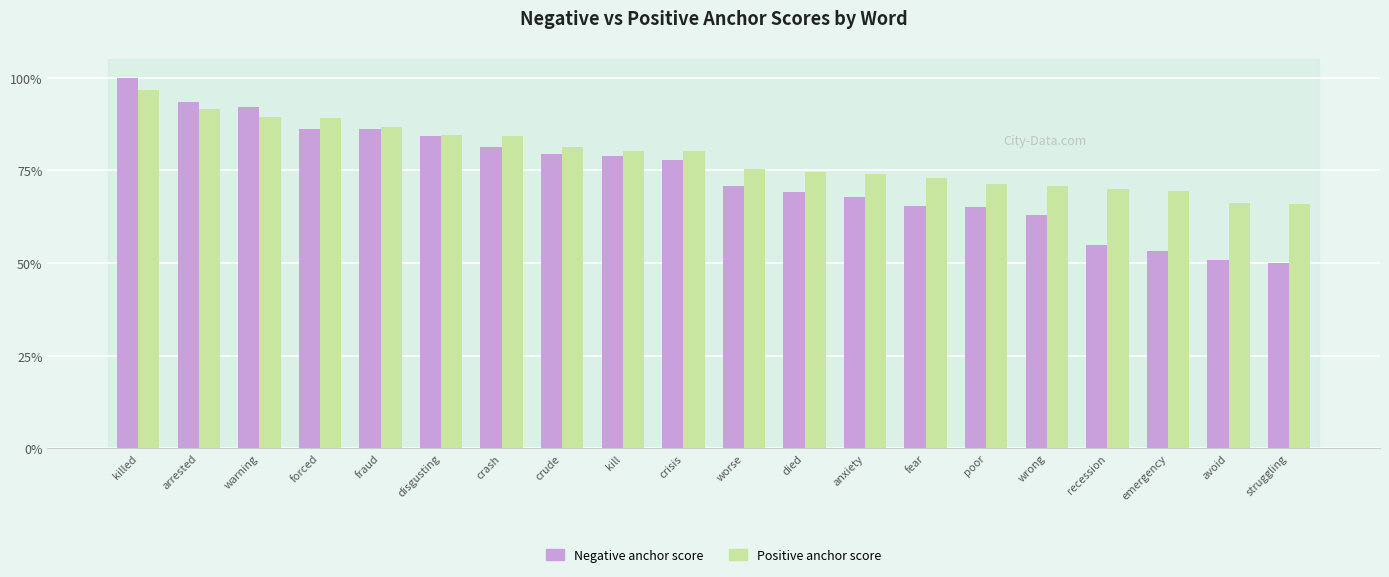

Rank the series by their average value, from lowest to highest.

Negative anchor score, Positive anchor score